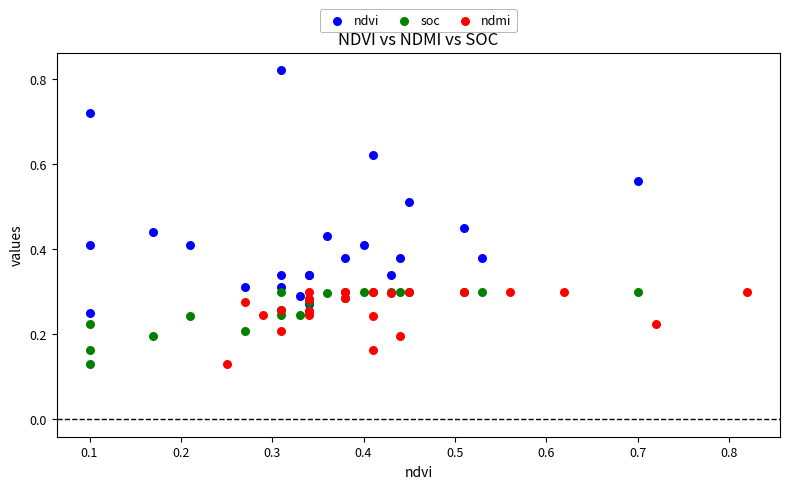

Which series reaches the maximum Y coordinate?

ndvi